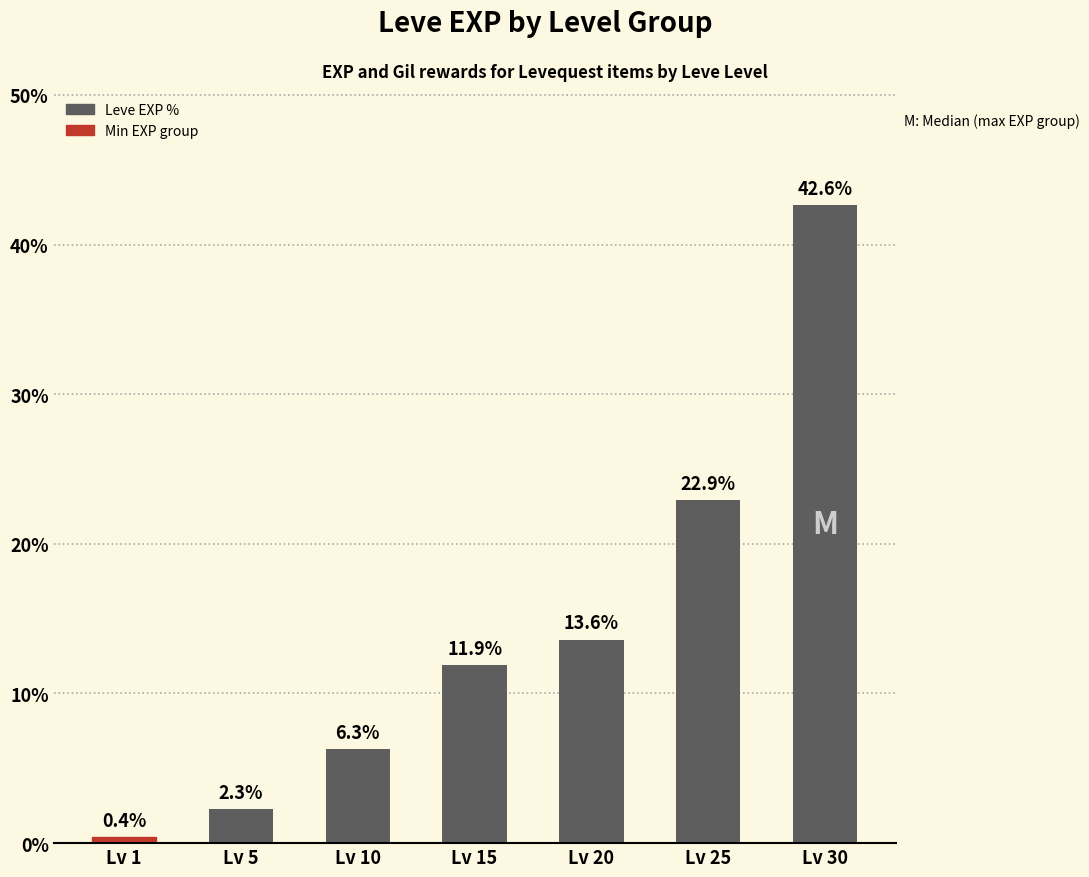

List the labels in order of value, largest first.

Lv 30, Lv 25, Lv 20, Lv 15, Lv 10, Lv 5, Lv 1